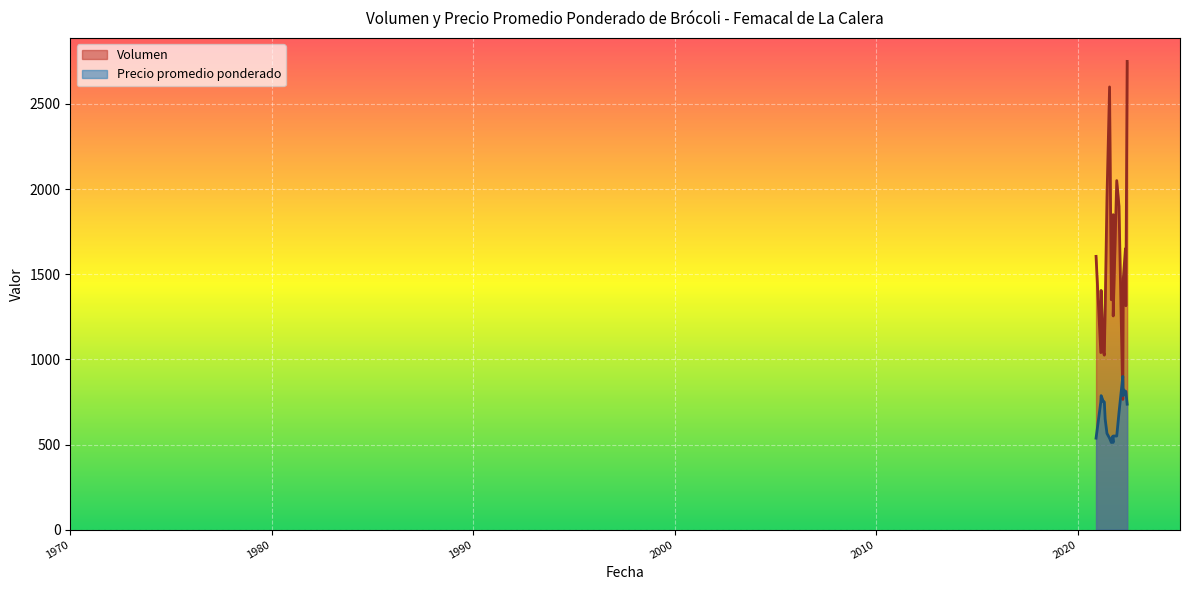

Which series changed the most between 2021-06-16 and 2022-03-30?

Volumen